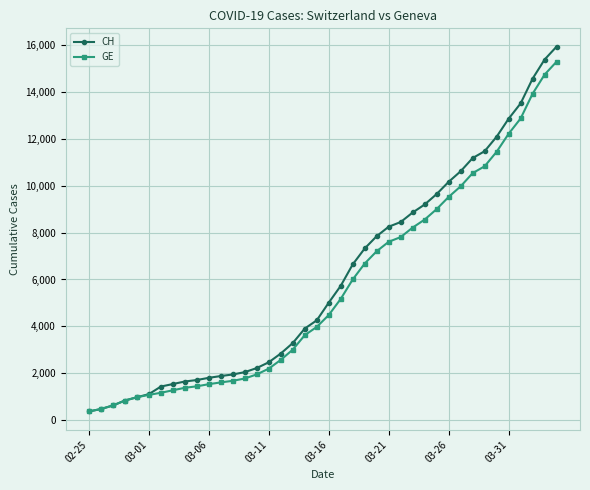

Which series has the largest total across all categories?

CH